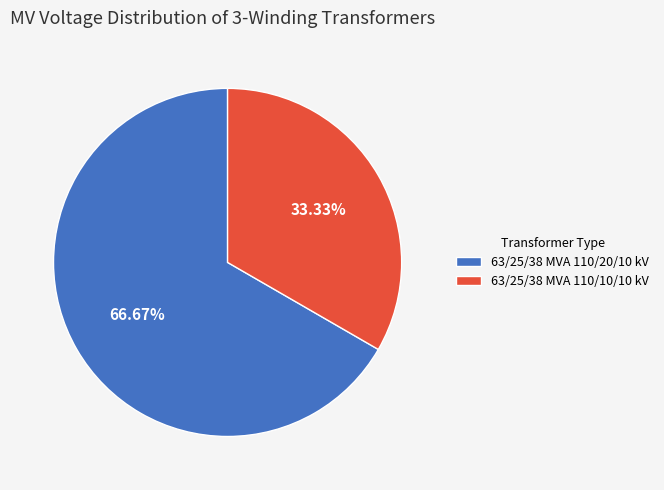

What is the ratio of the value at 63/25/38 MVA 110/20/10 kV to the value at 63/25/38 MVA 110/10/10 kV?

2.0